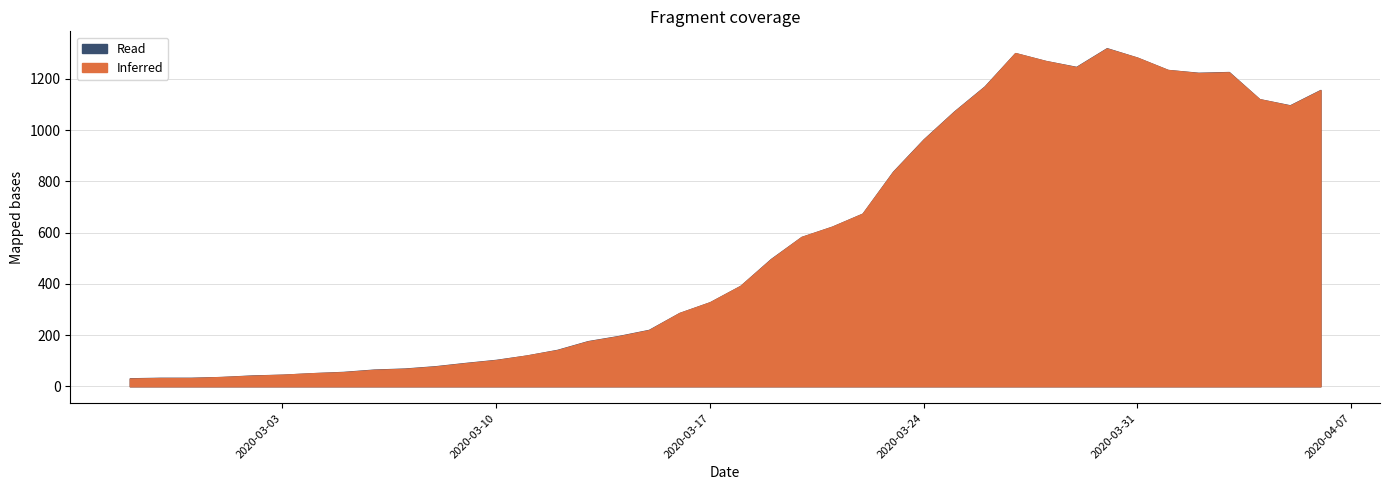

In Inferred, how many points are lower than both neighbors (excluding endpoints)?

3